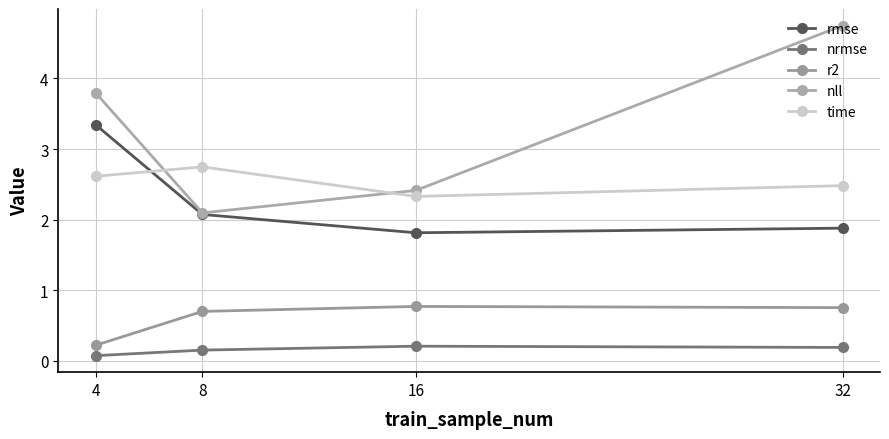

True or false: nrmse has a value of 0.1 at 4.

True